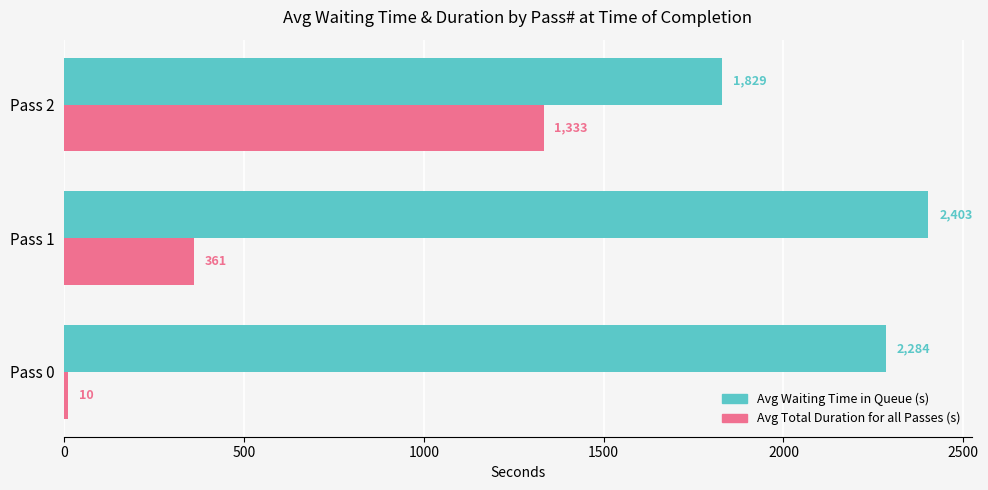

What is the difference between the Avg Total Duration for all Passes (s) values at Pass 2 and Pass 0?

1323